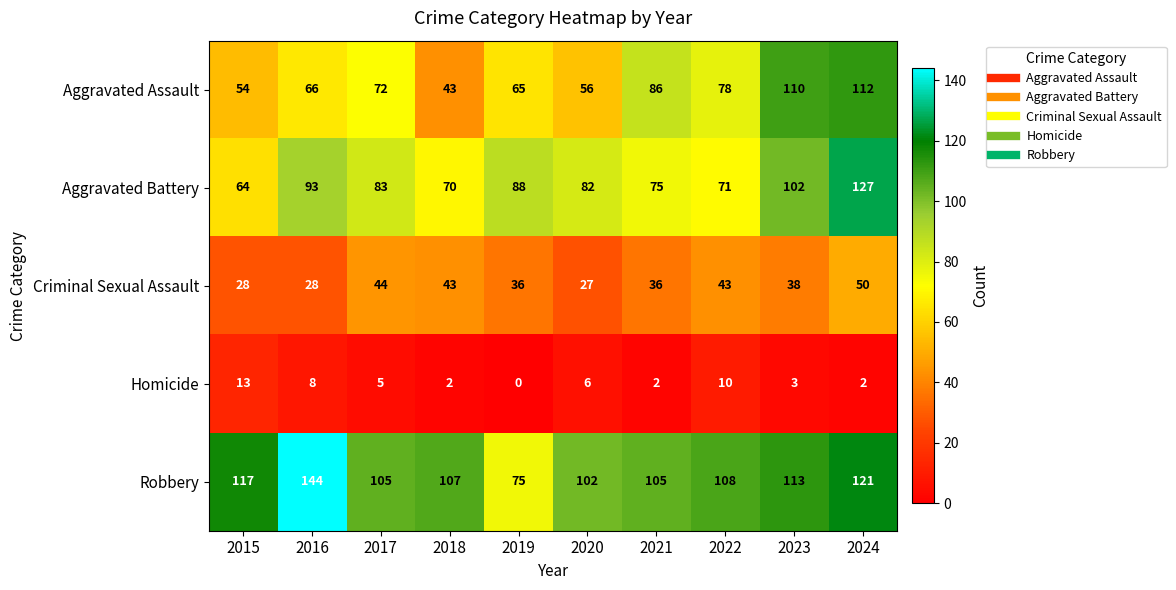

Rank the series by their maximum value, from highest to lowest.

Robbery, Aggravated Battery, Aggravated Assault, Criminal Sexual Assault, Homicide